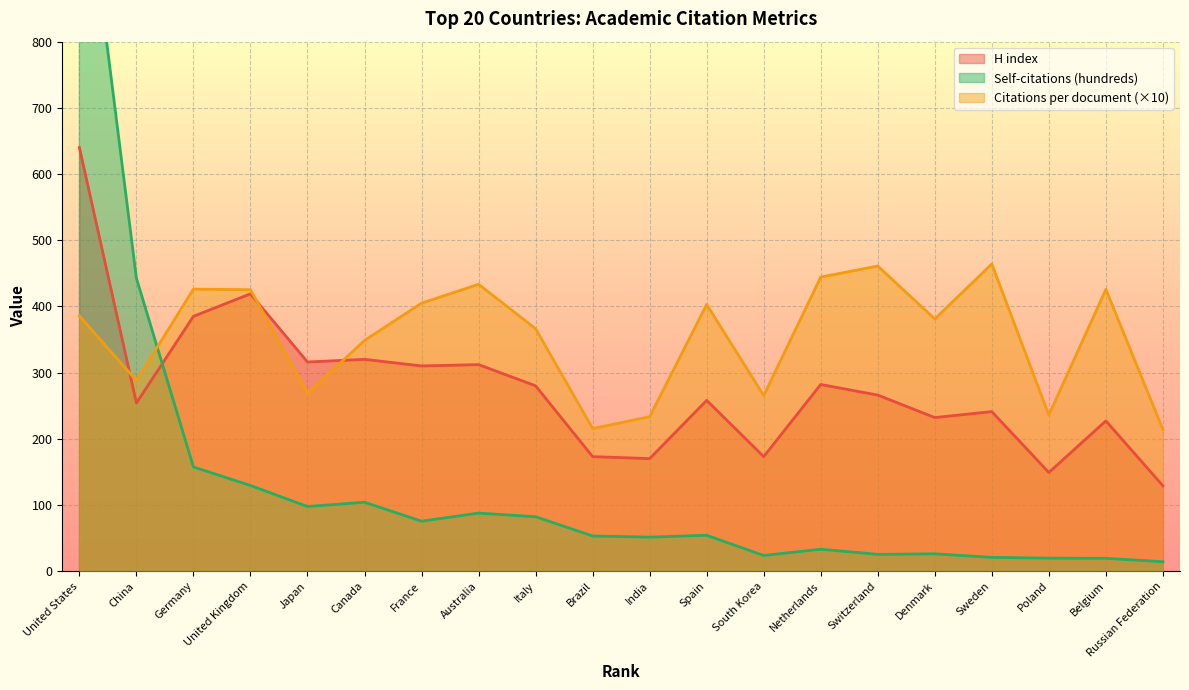

Which series has the widest spread of values?

Self-citations (hundreds)